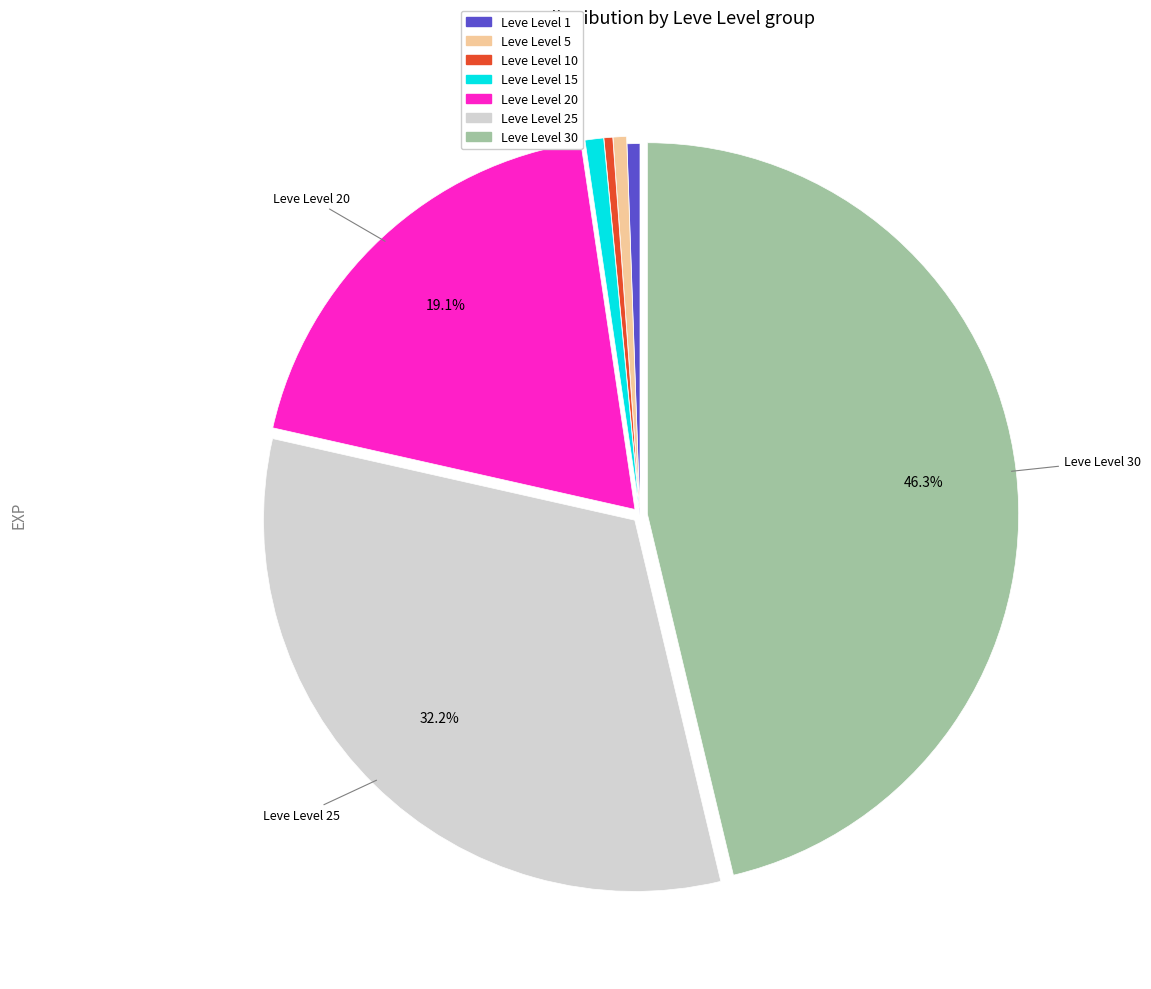

Does any single category account for the majority?

No